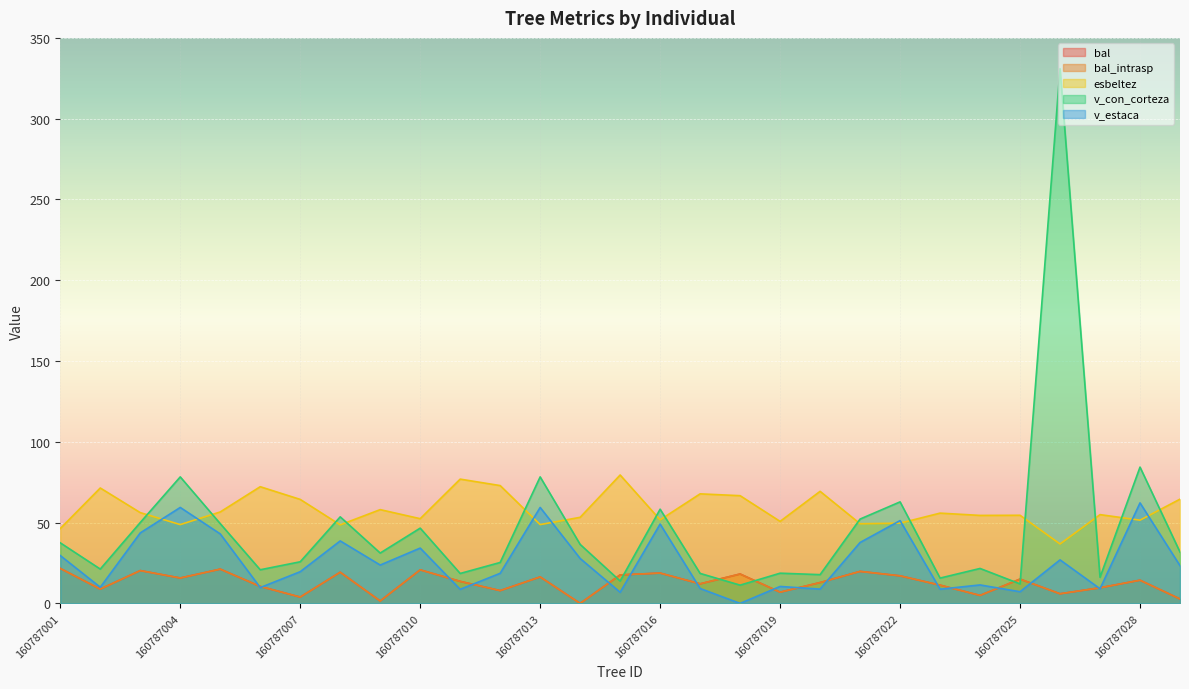

What is the difference between the highest and lowest values at 160787019?

43.8